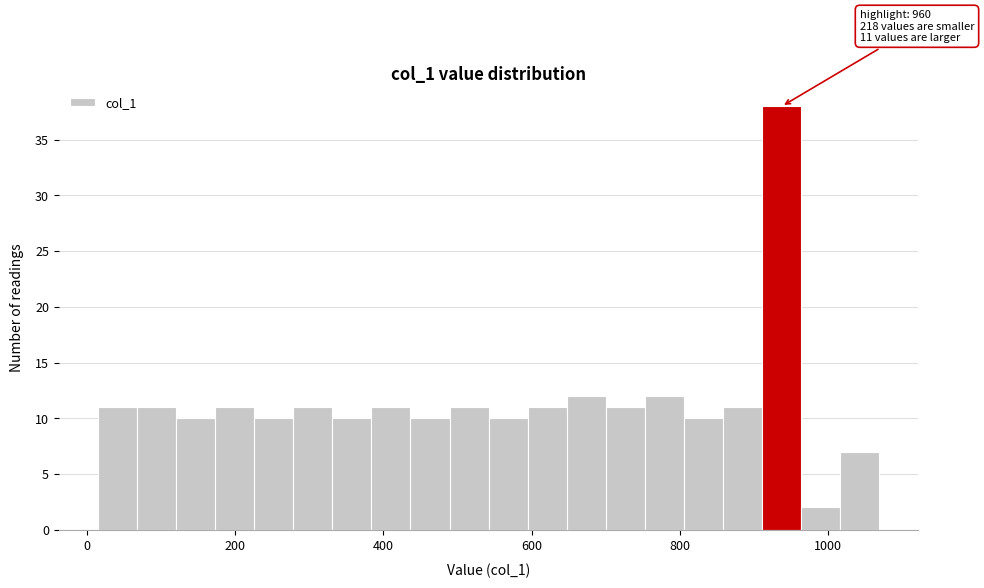

Read against the x-axis, roughly where is the centre of the tallest bar?

940